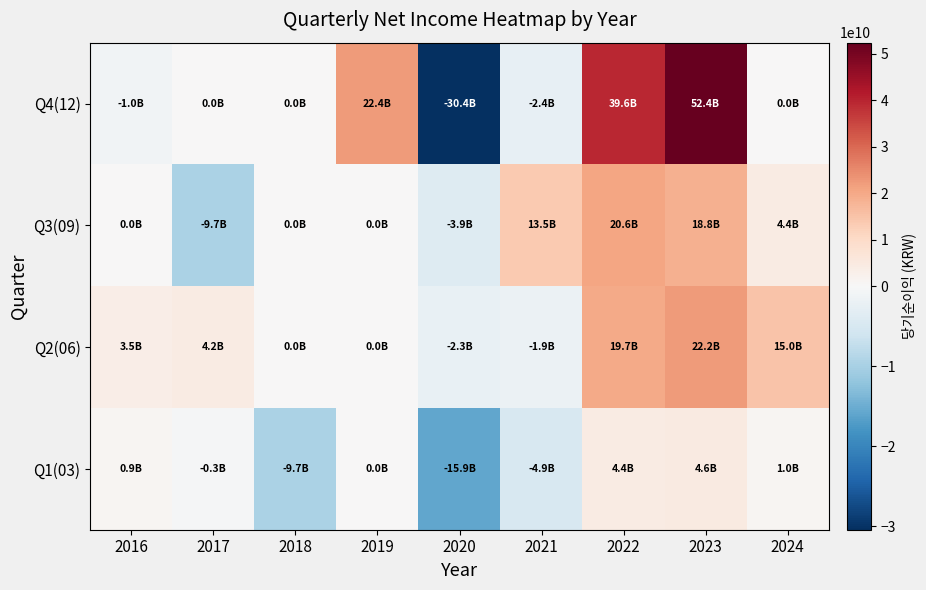

Reading left to right, transcribe all the data shown in this chart.

Q1(03): 2016=918306208	2017=-255279019	2018=-9741199620	2019=0	2020=-15868204879	2021=-4852075297	2022=4400893623	2023=4556835059	2024=989103854
Q2(06): 2016=3526953048	2017=4161948645	2018=0	2019=0	2020=-2266867612	2021=-1898115308	2022=19700226039	2023=22202536659	2024=14981269239
Q3(09): 2016=0	2017=-9741199620	2018=0	2019=0	2020=-3904128366	2021=13547283247	2022=20551424810	2023=18811365265	2024=4420663978
Q4(12): 2016=-984442556	2017=0	2018=0	2019=22376429539	2020=-30443858978	2021=-2398884607	2022=39646485417	2023=52370294423	2024=0